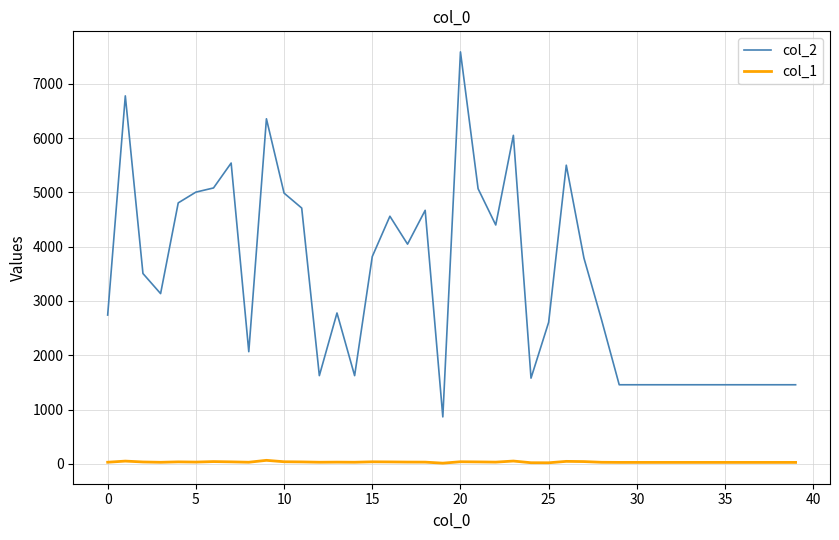

Count the number of categories in the chart.

40